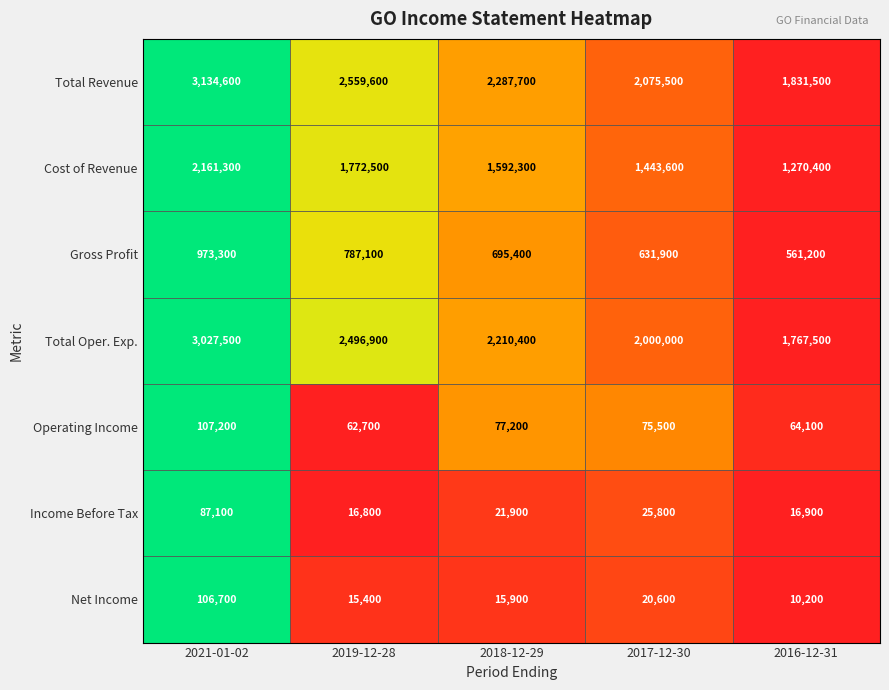

Where does the Total Oper. Exp. series first go above 2210400?

2021-01-02